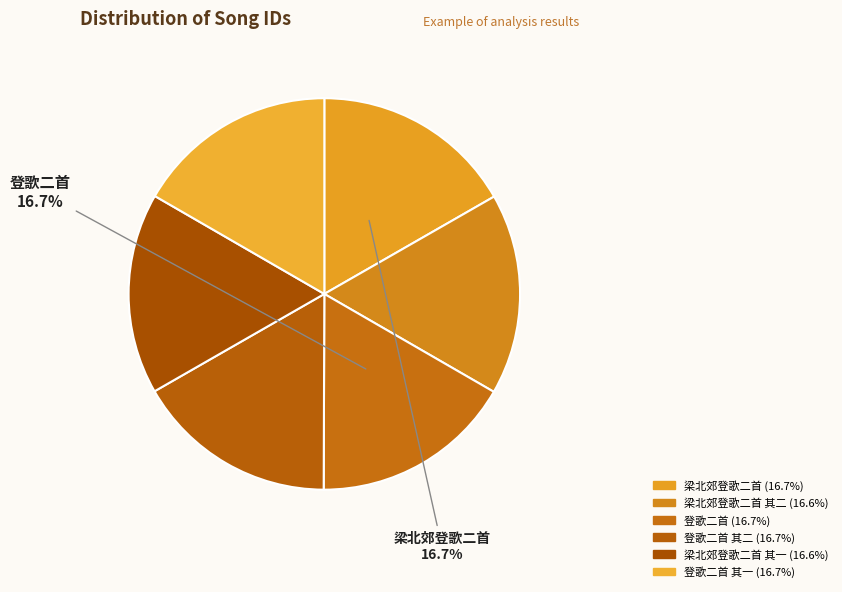

Count the number of slices in the pie.

6